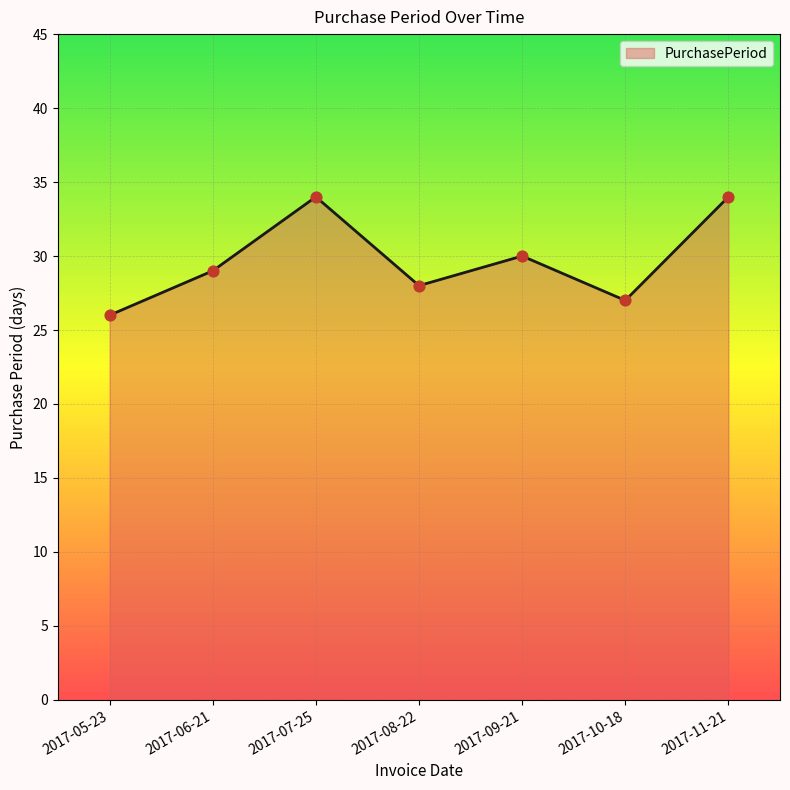

What is the ratio of the value at 2017-07-25 to the value at 2017-09-21?

1.1